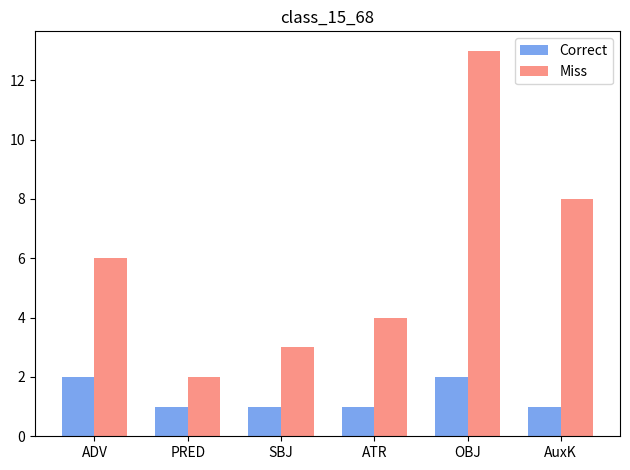

How many bars are there in each group?

2